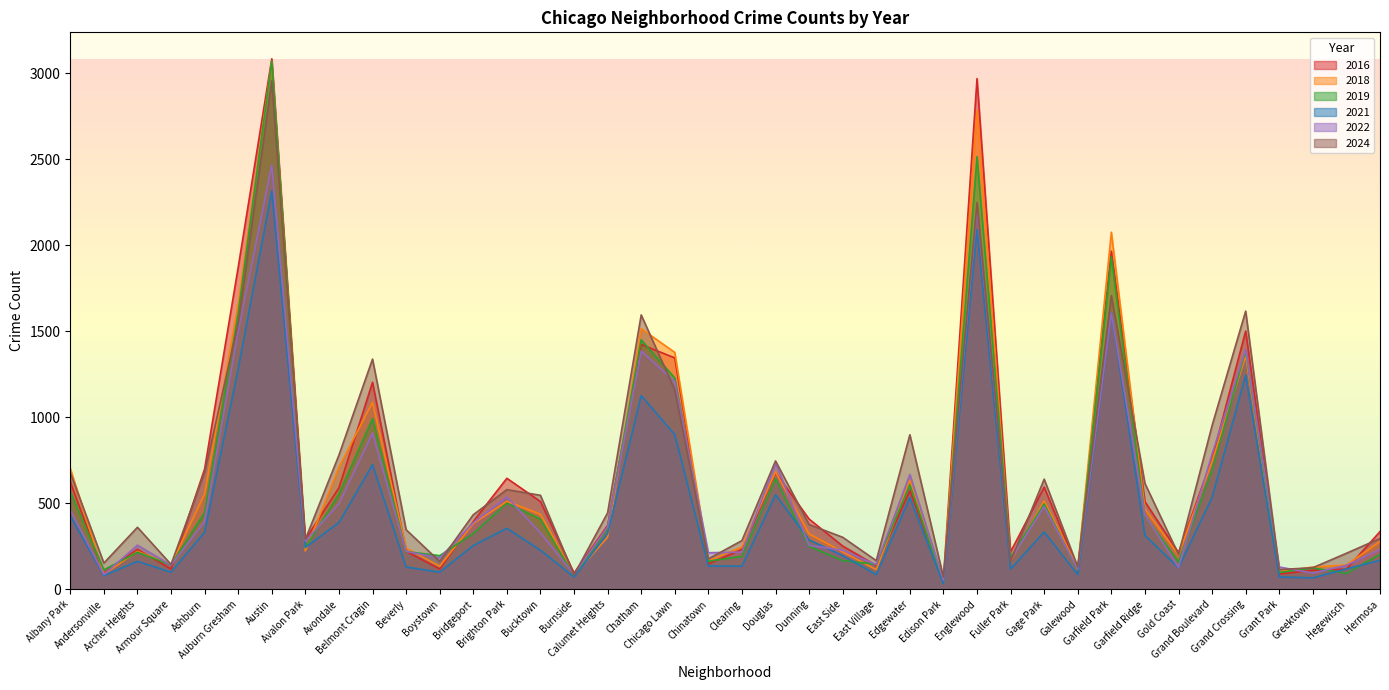

Where is the first local minimum for 2016?

Andersonville